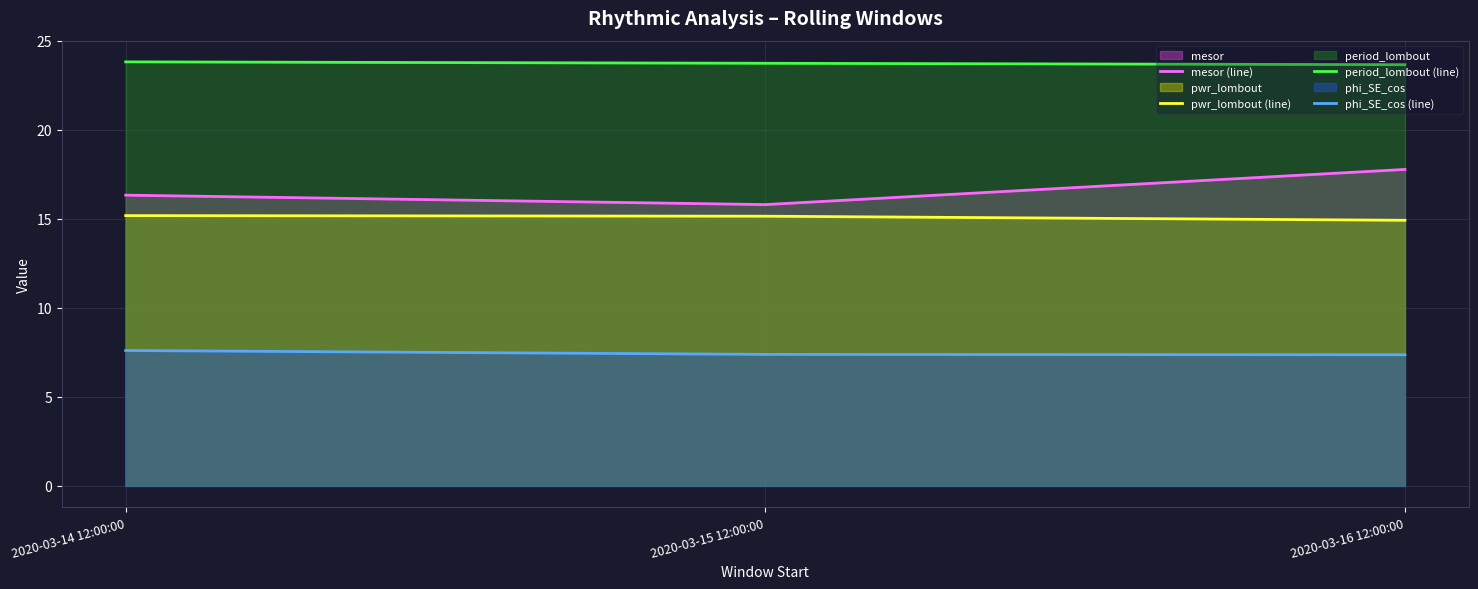

Between 2020-03-14 12:00:00 and 2020-03-16 12:00:00, which series saw the biggest shift?

mesor (line)